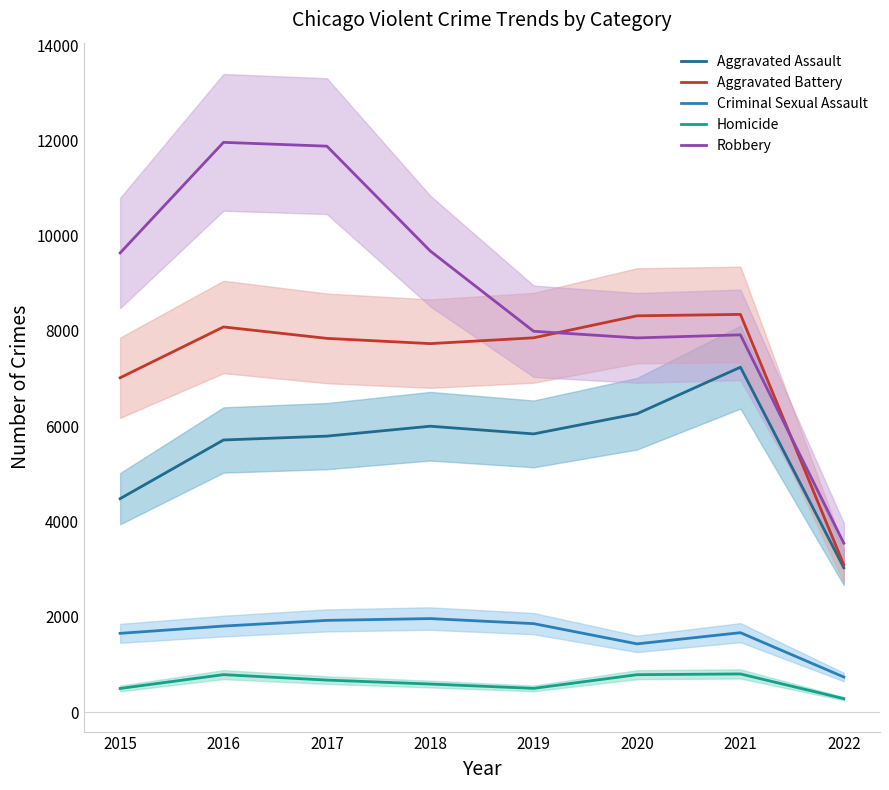

Where is Aggravated Assault nearest to the value 5134?

2016